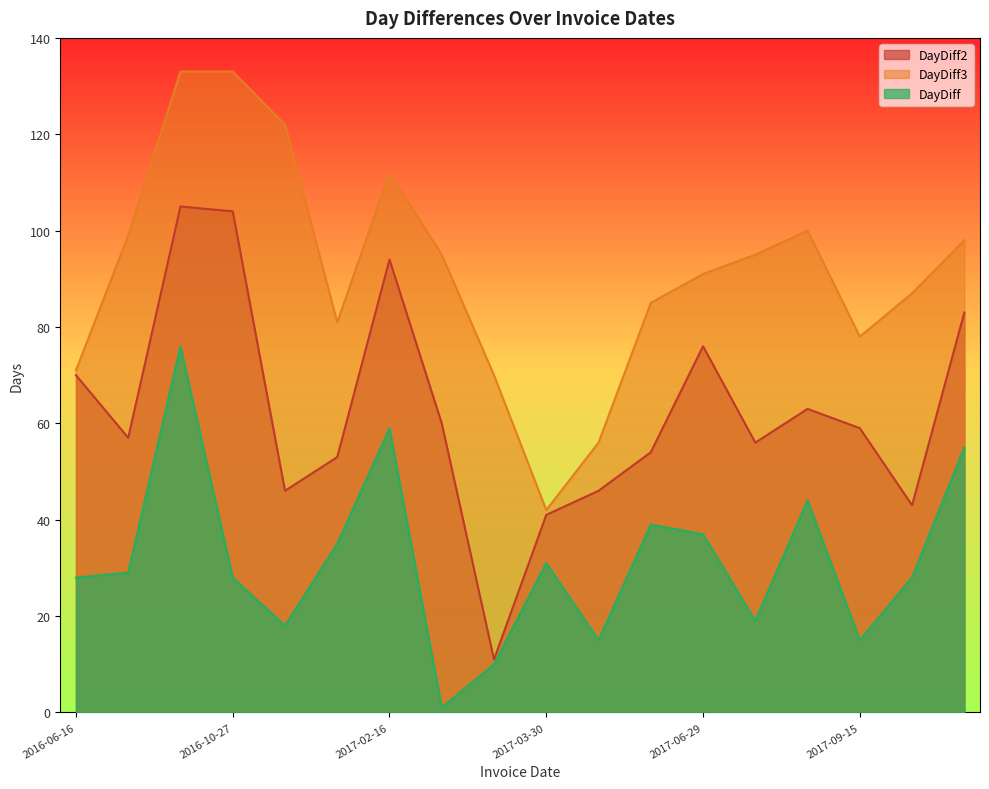

The value of DayDiff3 at 2016-12-19 is 136. True or false?

False